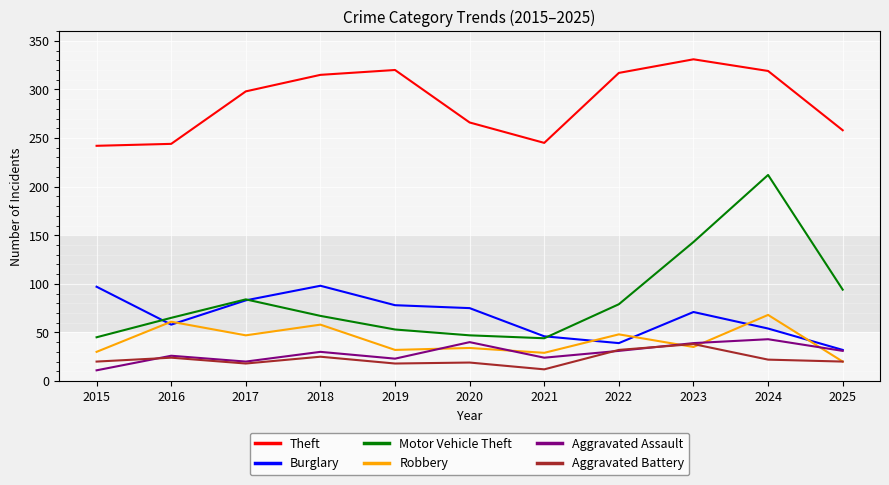

At 2018, list the series in order from largest to smallest.

Theft, Burglary, Motor Vehicle Theft, Robbery, Aggravated Assault, Aggravated Battery